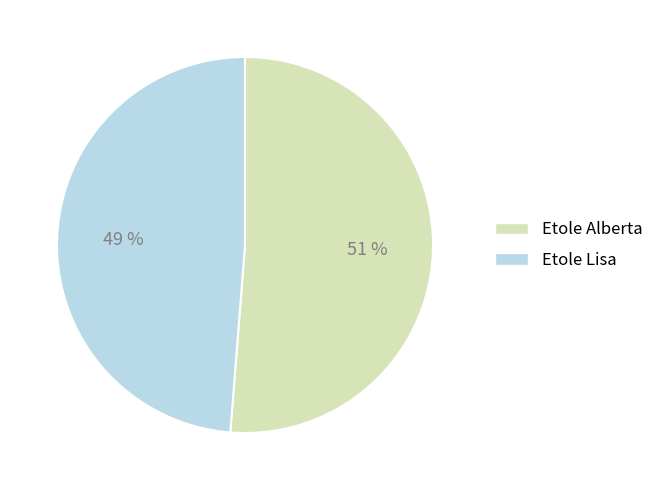

To the nearest percent, what is the average slice percentage?

50%